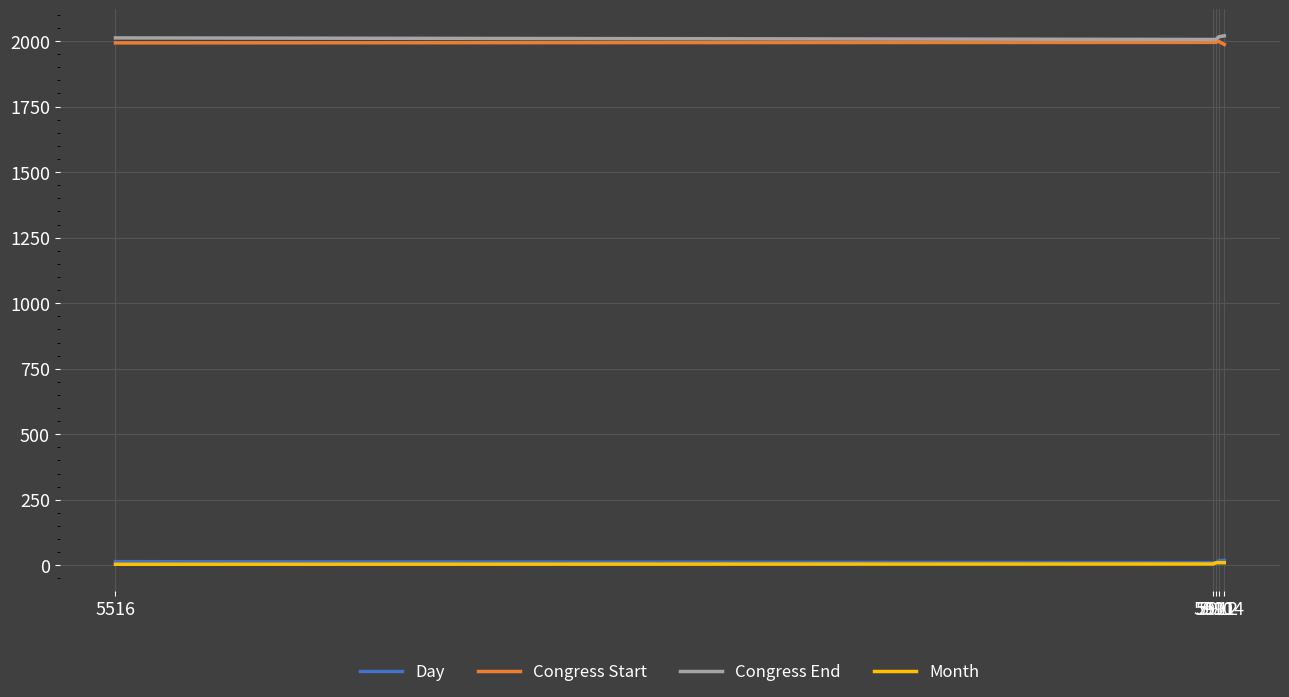

Does the chart have visible grid lines?

Yes